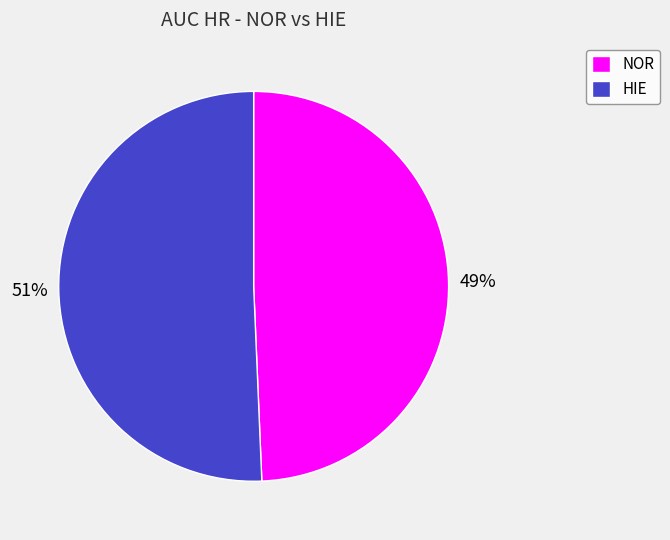

What is the smallest slice in the pie chart?

NOR